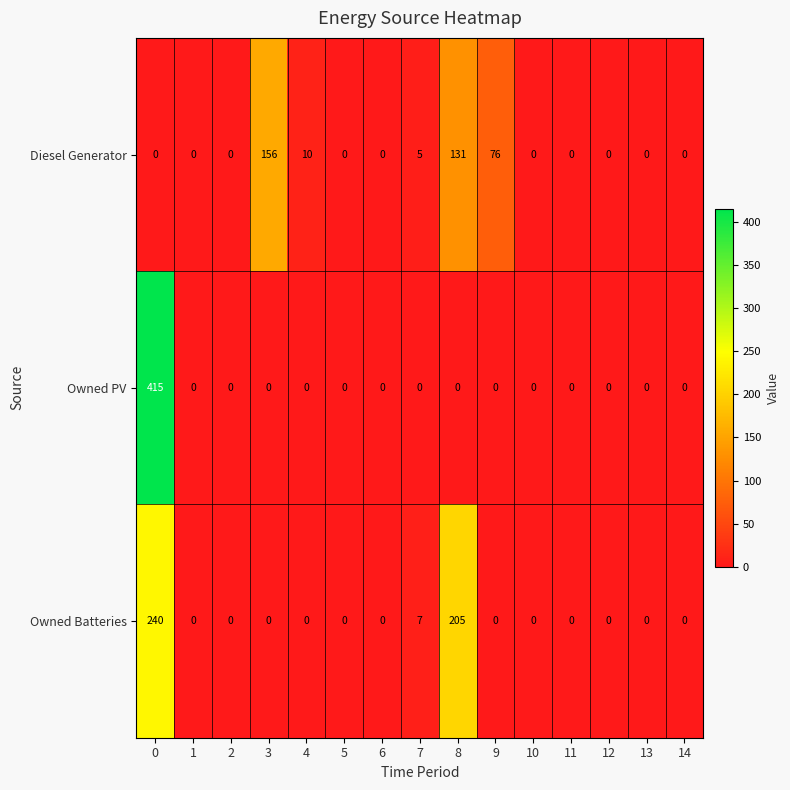

How many distinct data groups are displayed?

3